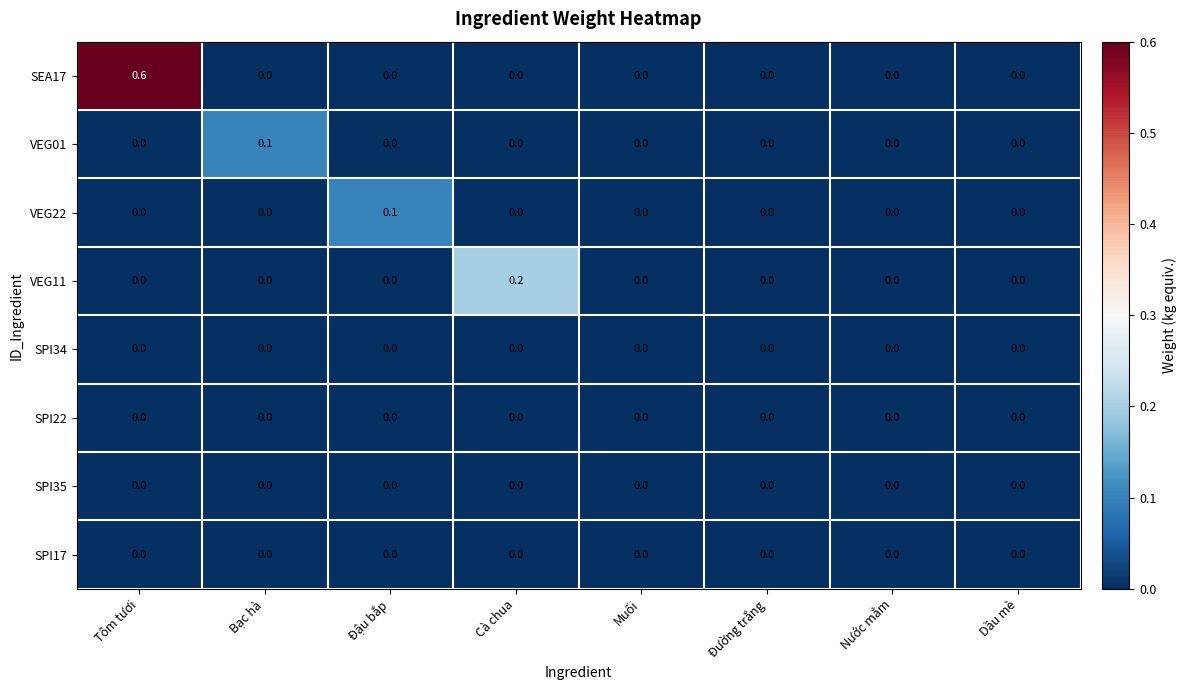

How many data points does each series have?

8